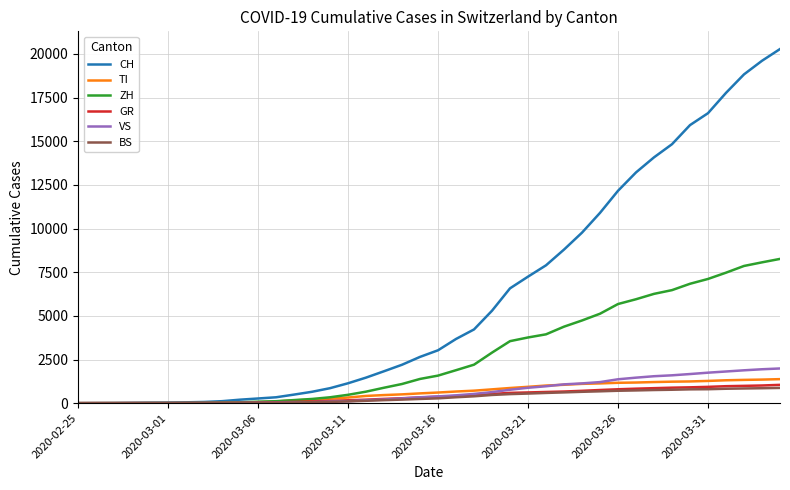

How many lines are shown in the chart?

6